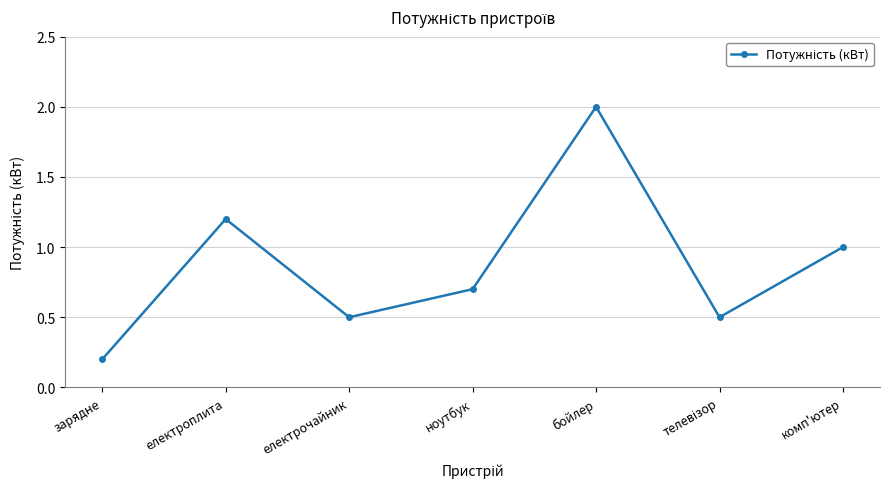

What position from the left is комп'ютер?

7